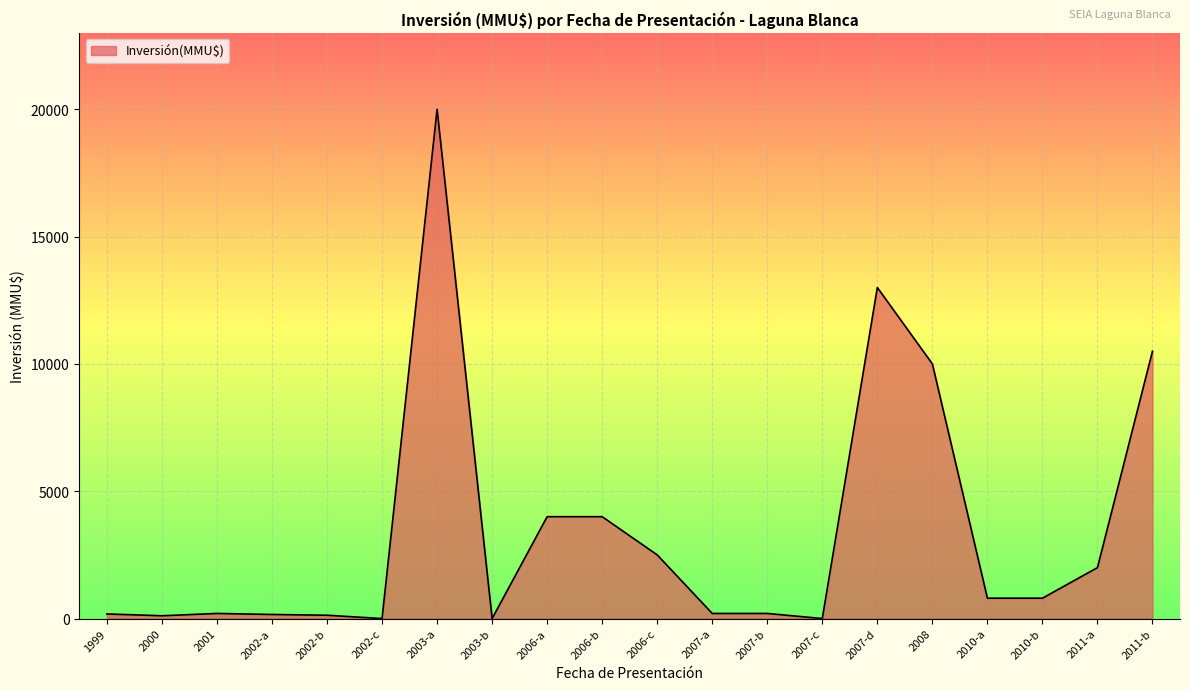

What is the average value?

3439